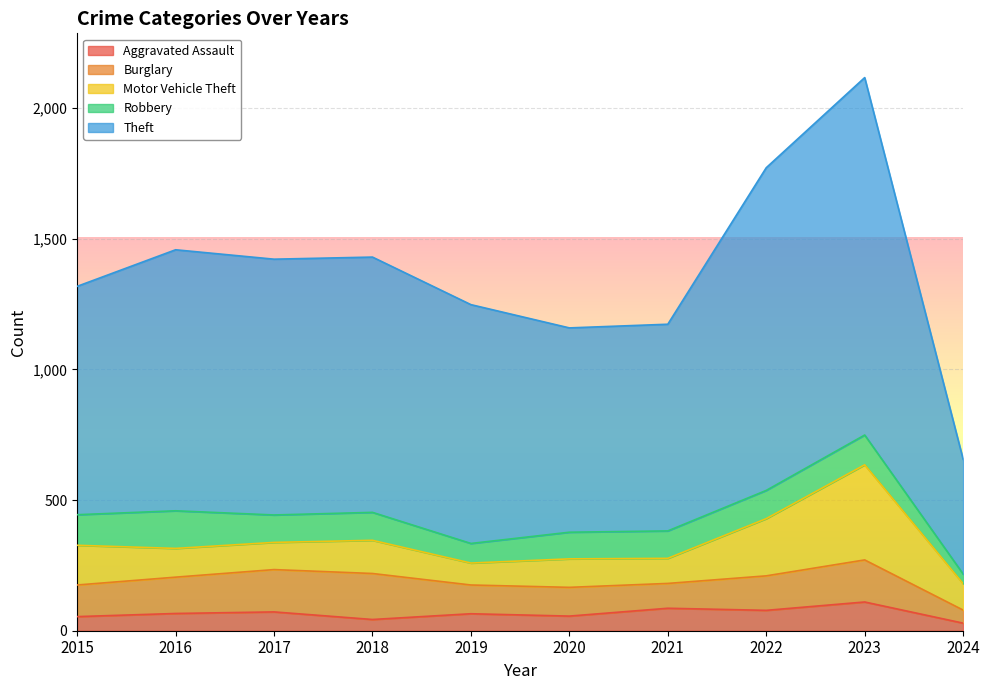

How many lines are shown in the chart?

5